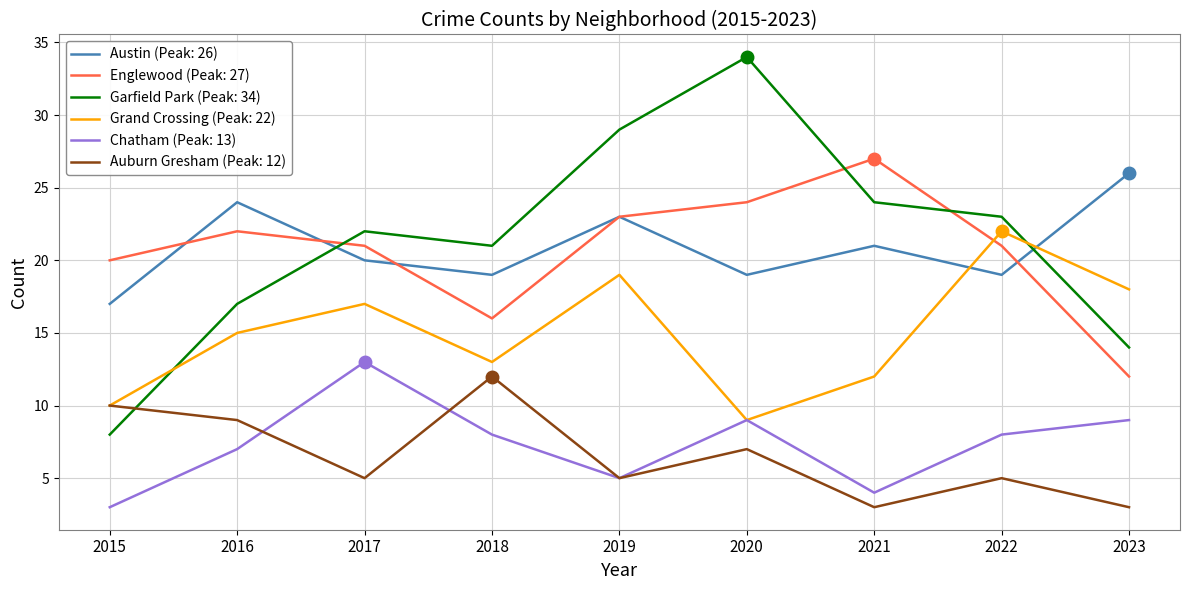

What is the total value across all series at 2017?

98